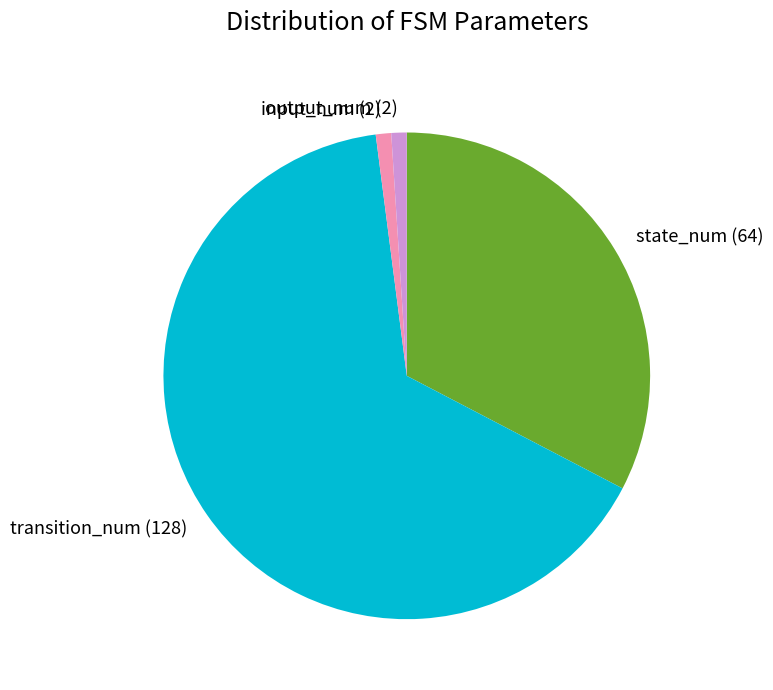

What is the ratio of the value at state_num to the value at input_num?

32.0